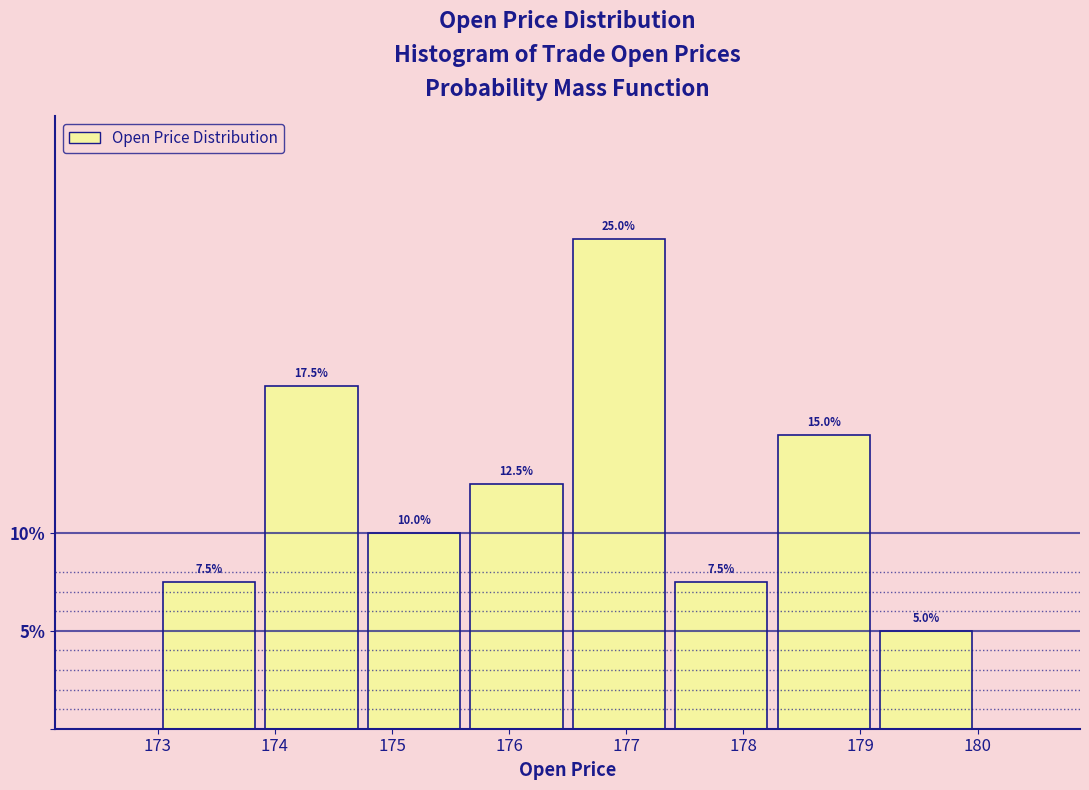

Reading left to right, transcribe this chart: for each bar, give the range it covers on the x-axis and its height. The bar edges are not printed on the chart, so give them approximately, as read against the axis.

173.0 to 173.9: 7.5
173.9 to 174.8: 17.5
174.8 to 175.6: 10.0
175.6 to 176.5: 12.5
176.5 to 177.4: 25.0
177.4 to 178.3: 7.5
178.3 to 179.1: 15.0
179.1 to 180.0: 5.0